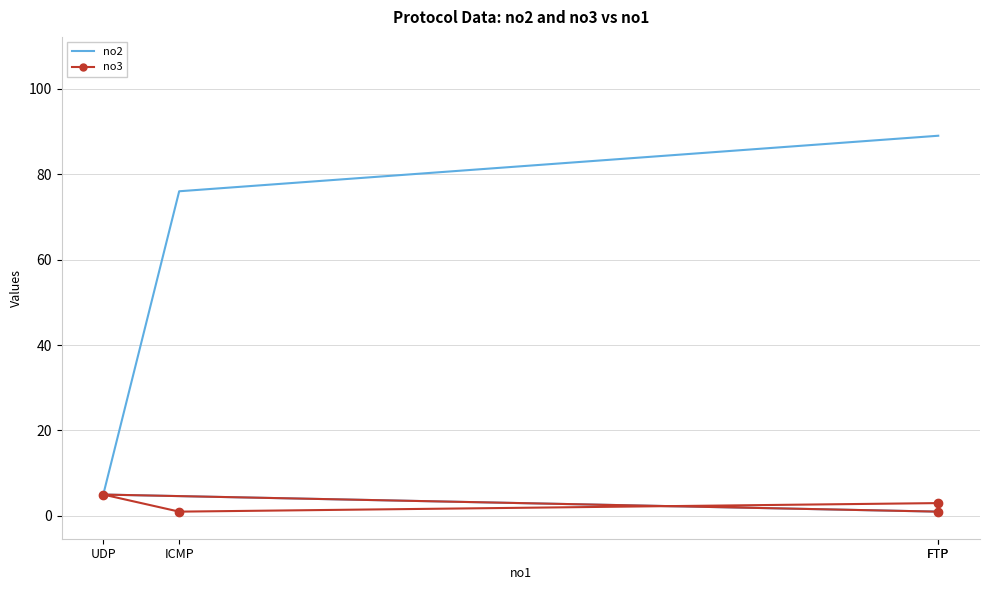

True or false: no3 and no2 cross at least once.

False